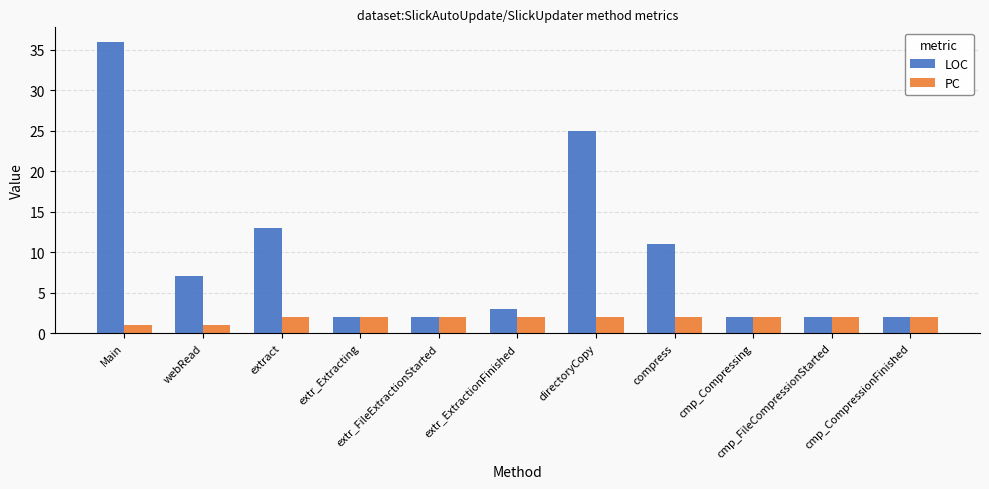

What is the maximum value for LOC?

36